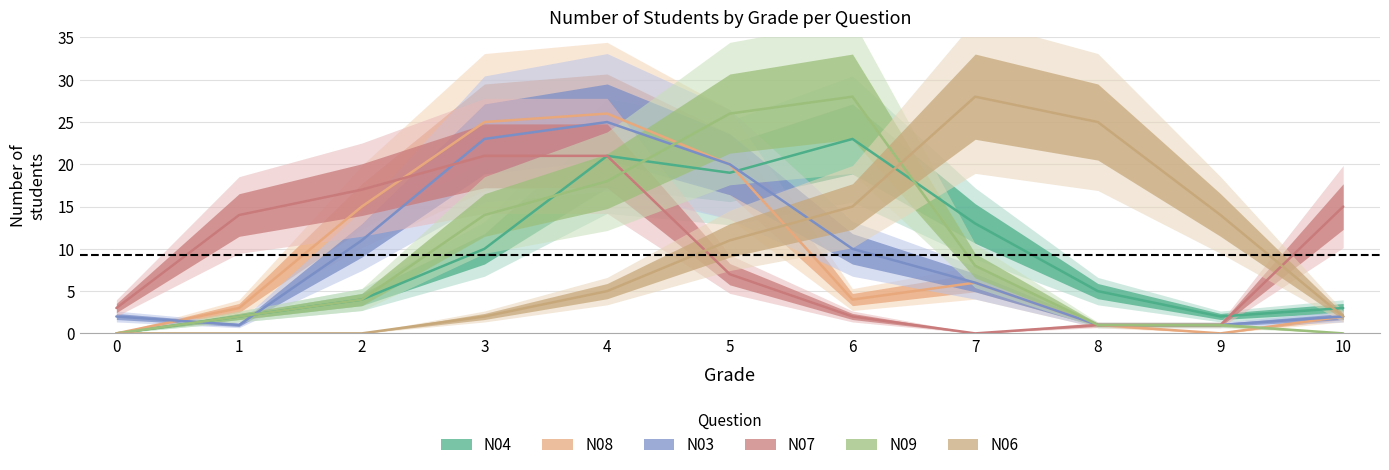

Is it true that N06 equals 2 at 10?

True